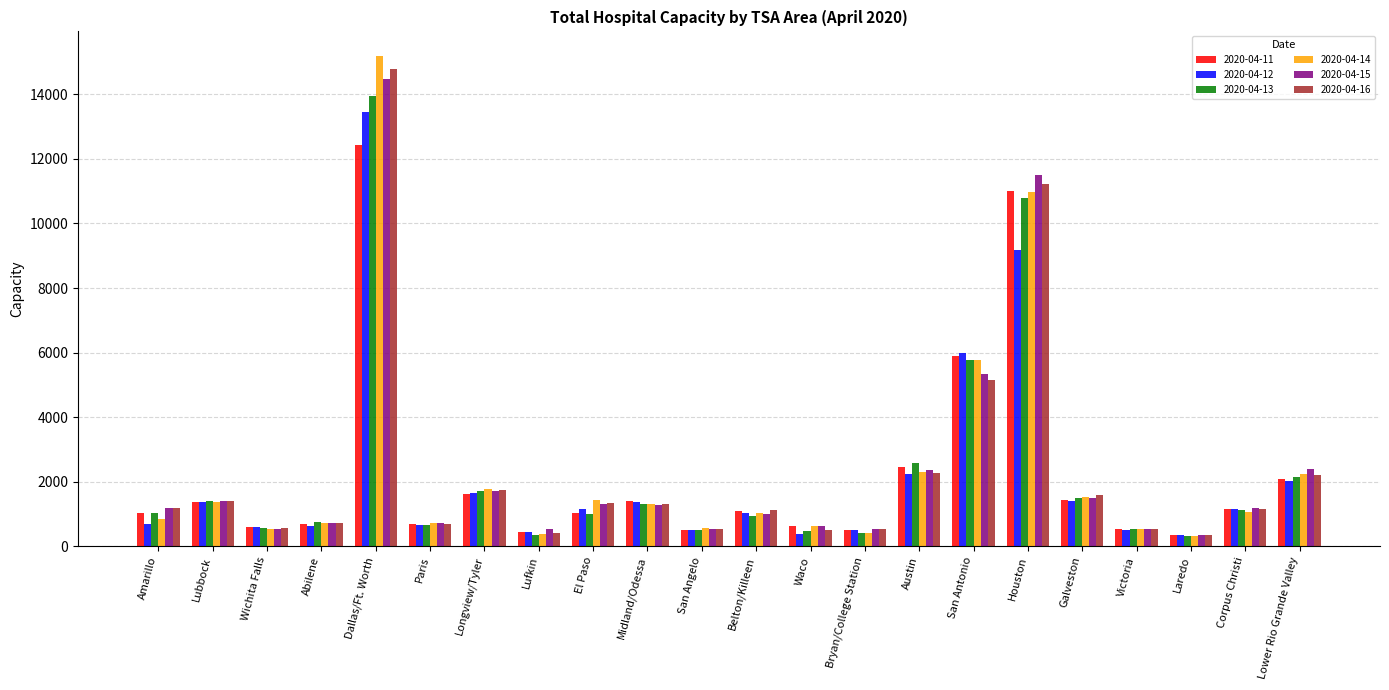

Between Waco and Corpus Christi, which series saw the biggest shift?

2020-04-12